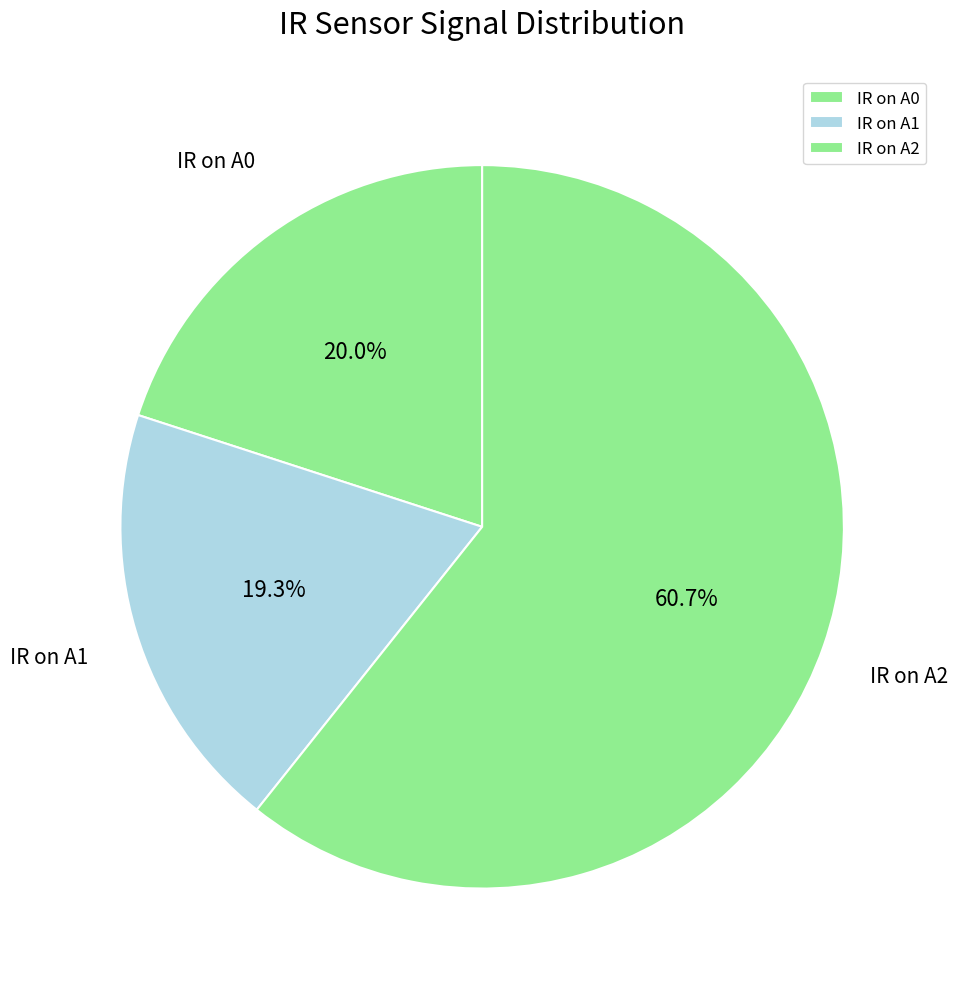

What percentage is the IR on A1 slice, to the nearest percent?

19%